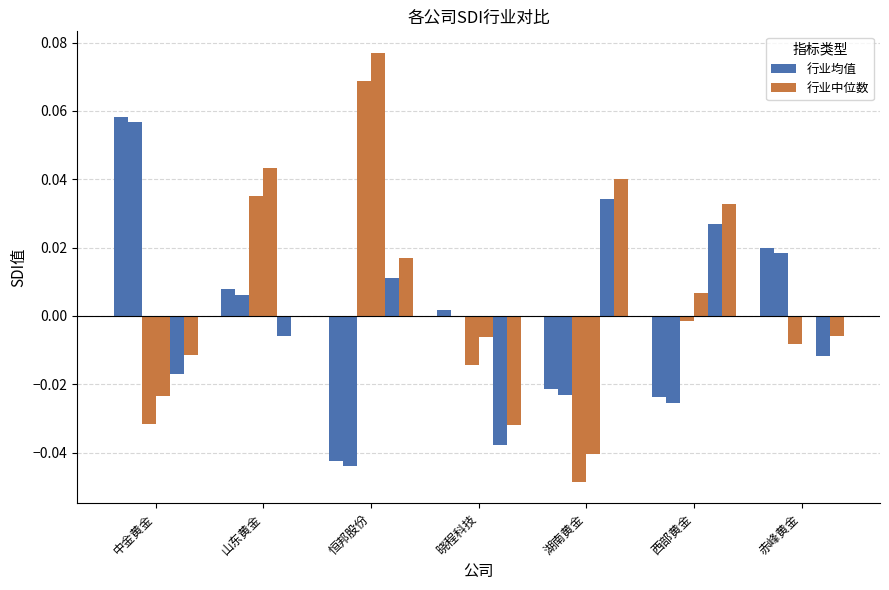

How many series are shown in this chart?

6